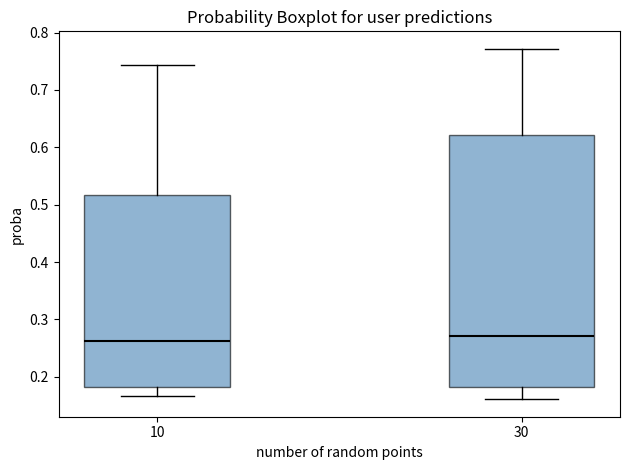

Comparing the boxes themselves (not the whiskers), which one is the tallest?

30